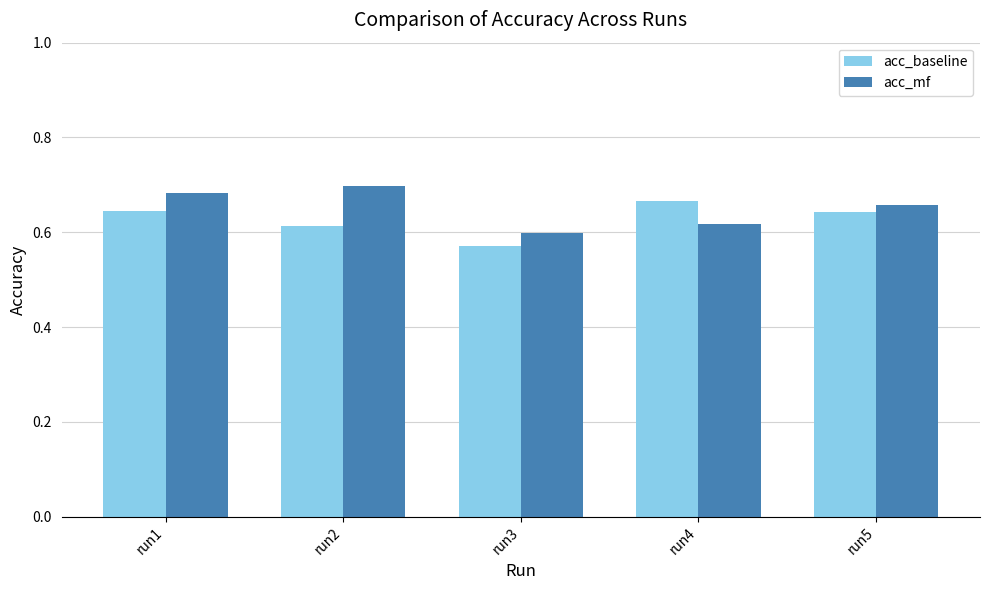

How many bars are there in total?

10